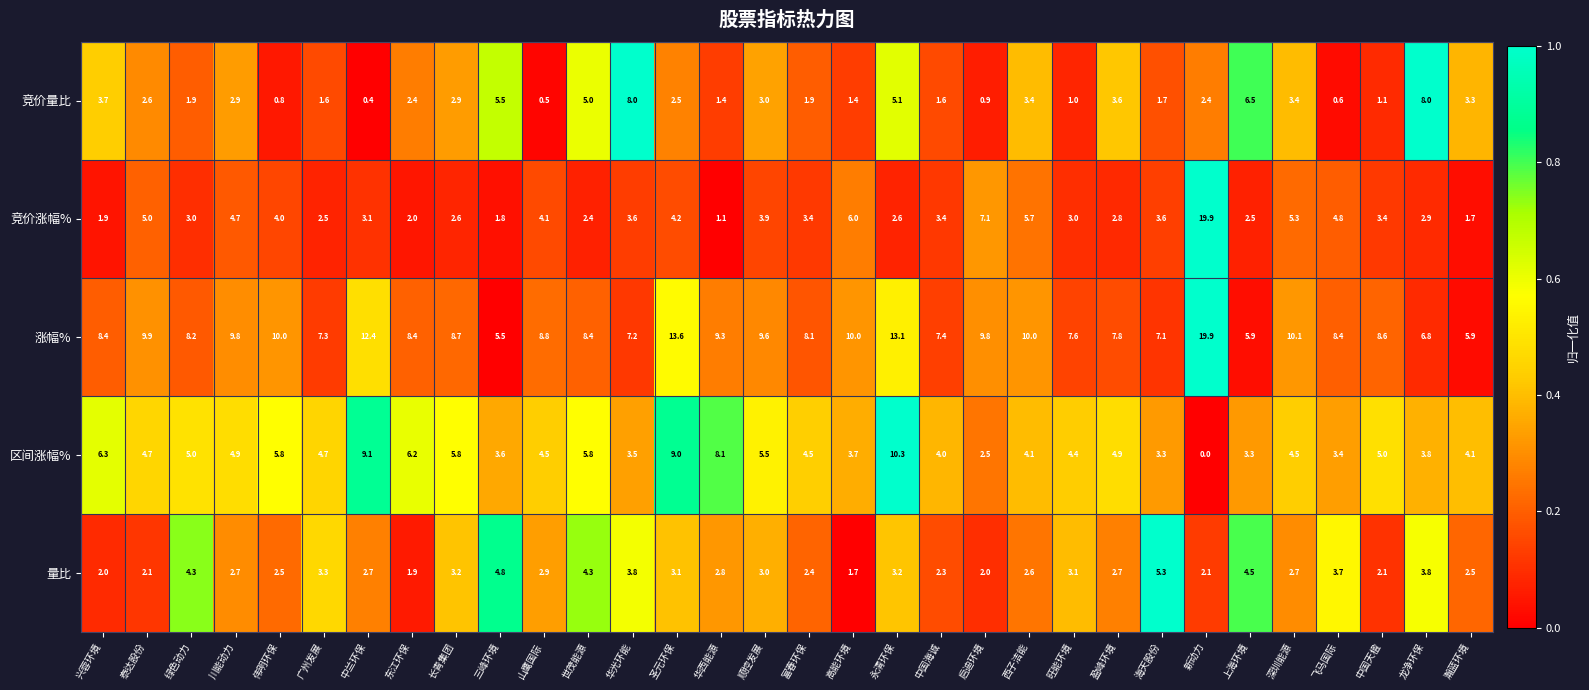

Which series has the largest total across all categories?

涨幅%